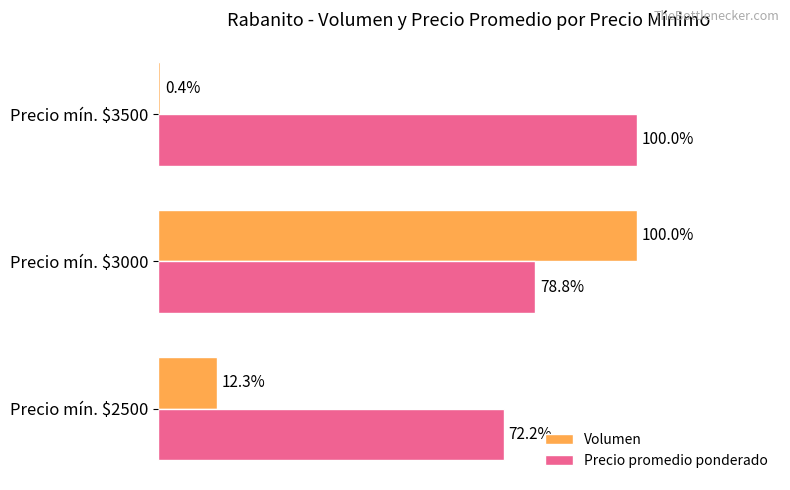

At which category is the sum across all series the highest?

Precio mín. $3000